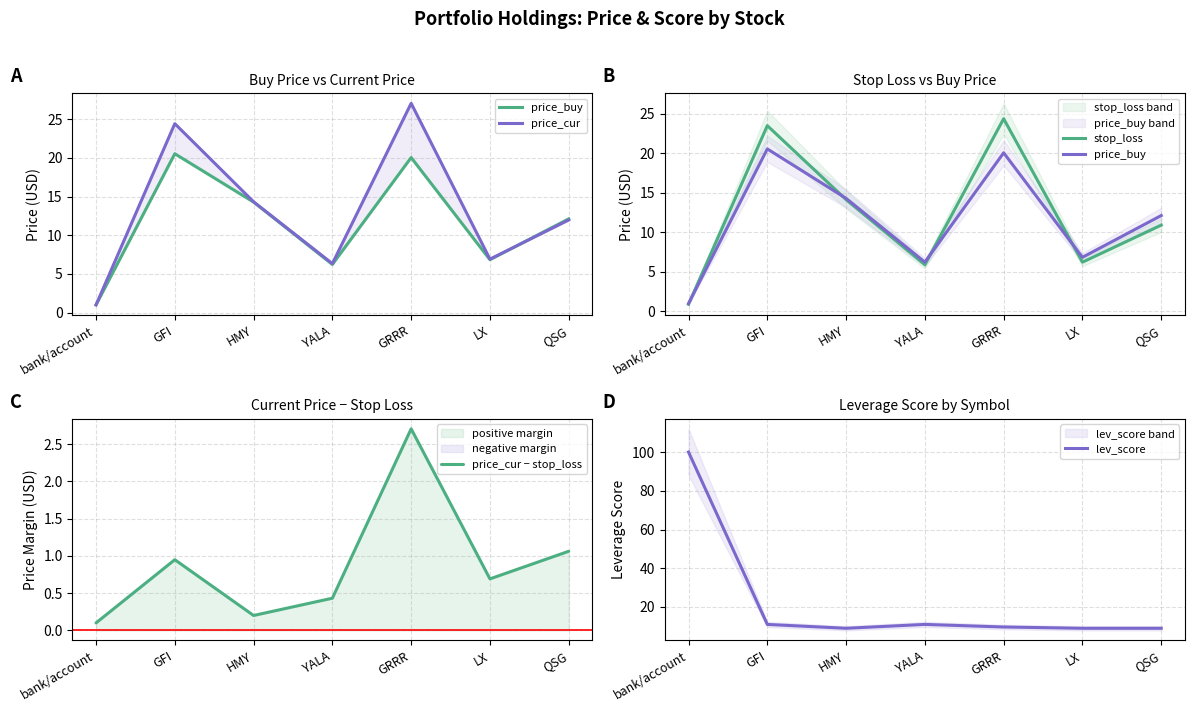

What is the label of the 7th point from the right?

bank/account